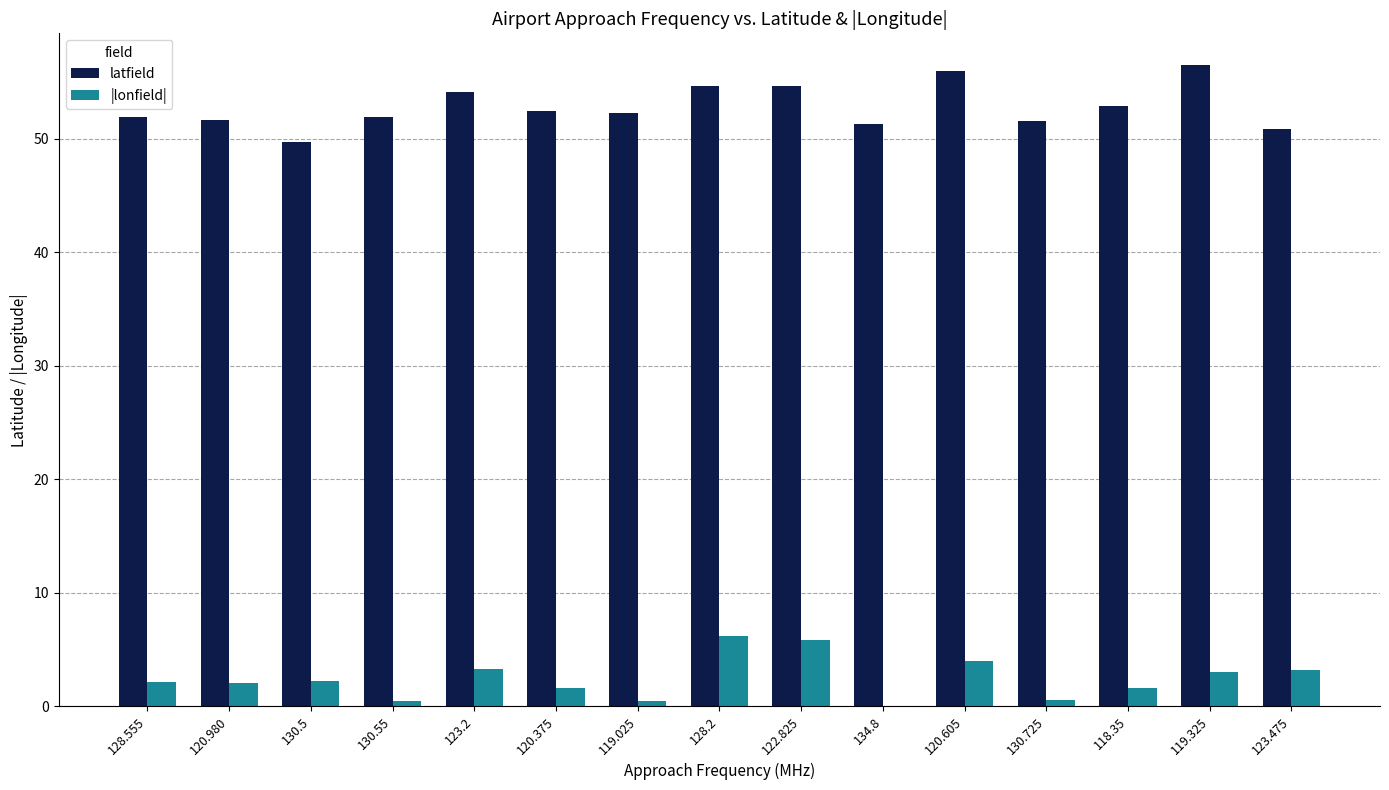

Is it true that latfield equals 37.2 at 119.325?

False